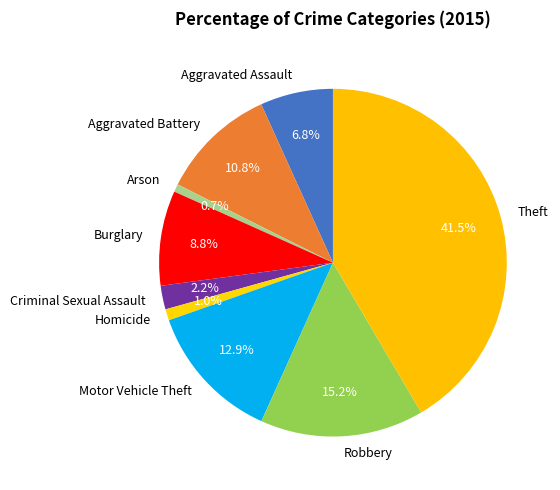

What is the largest slice in the pie chart?

Theft